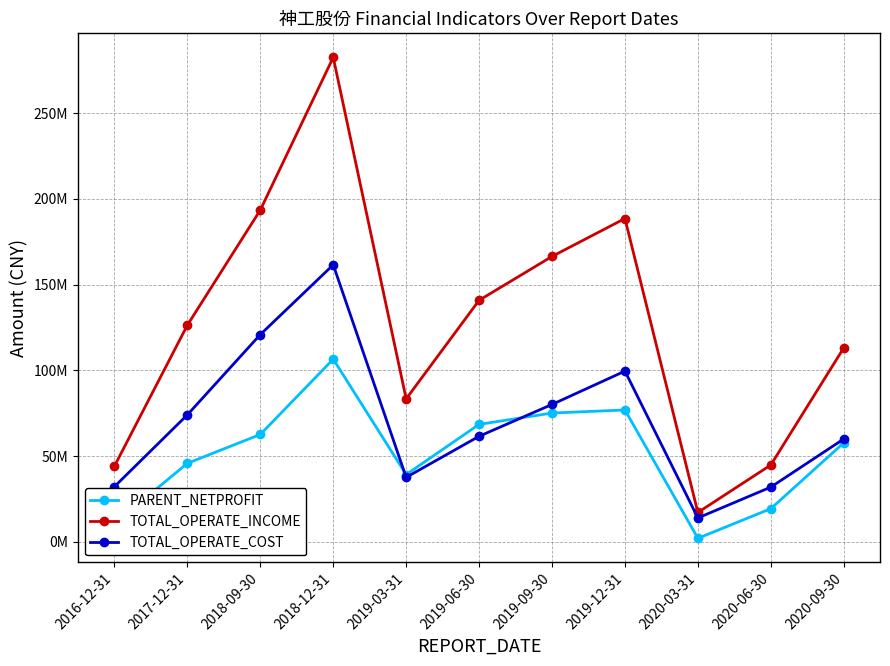

At 2016-12-31, list the series in order from largest to smallest.

TOTAL_OPERATE_INCOME, TOTAL_OPERATE_COST, PARENT_NETPROFIT